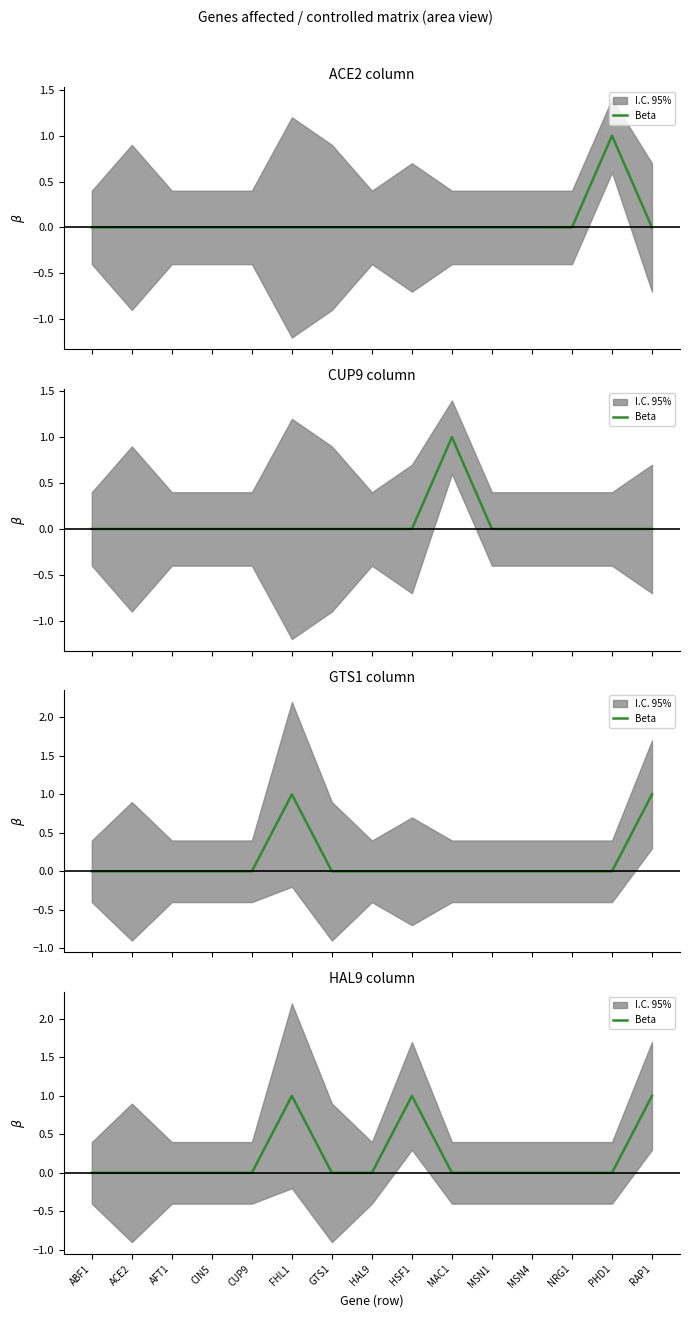

Which category has the lowest value across all series?

ABF1